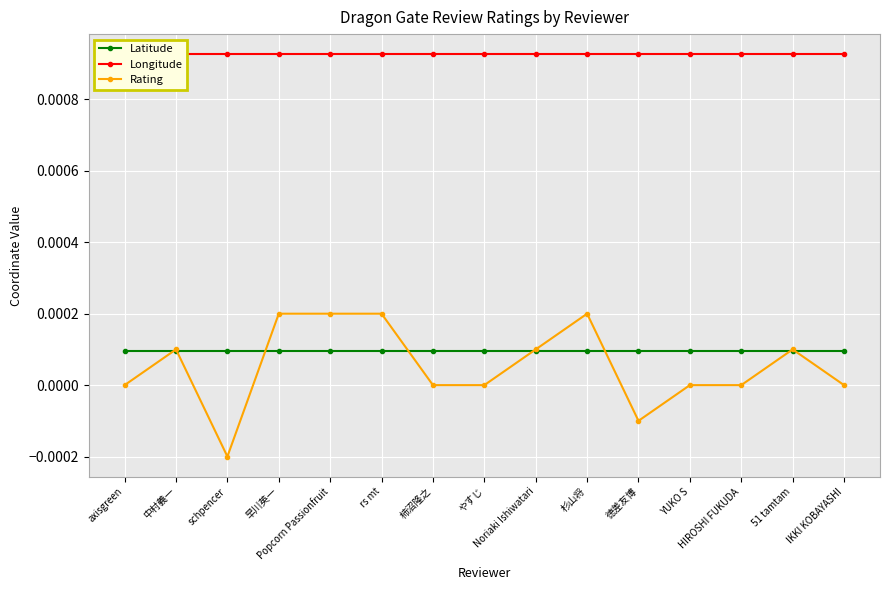

List the series in order of their peak value, lowest first.

Latitude, Rating, Longitude